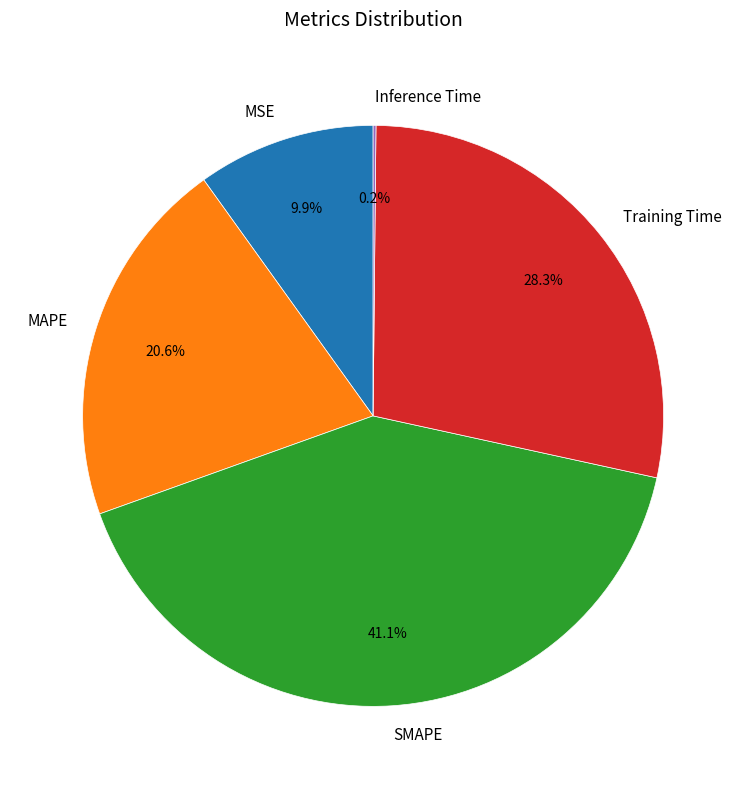

Combined, what portion of the pie is Training Time and MSE?

38.2%